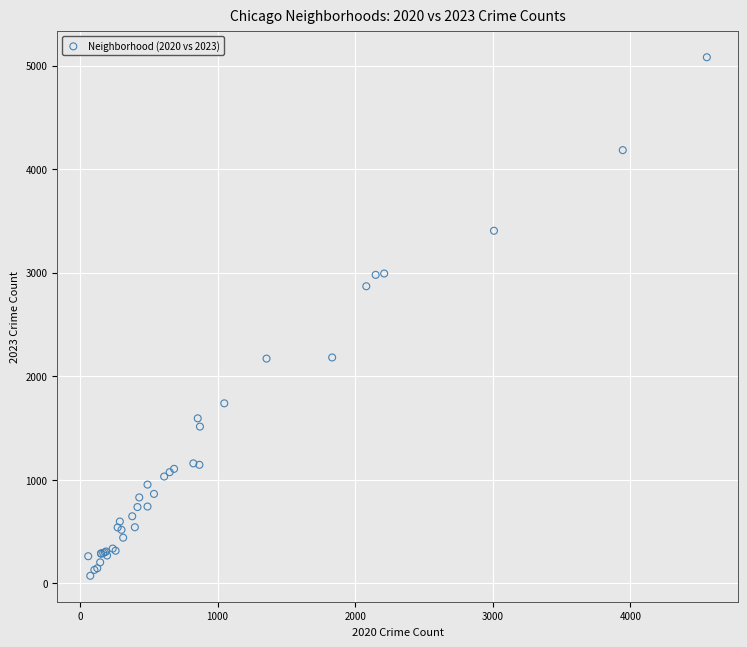

What Y value in the scatter plot is closest to 2576?

2869